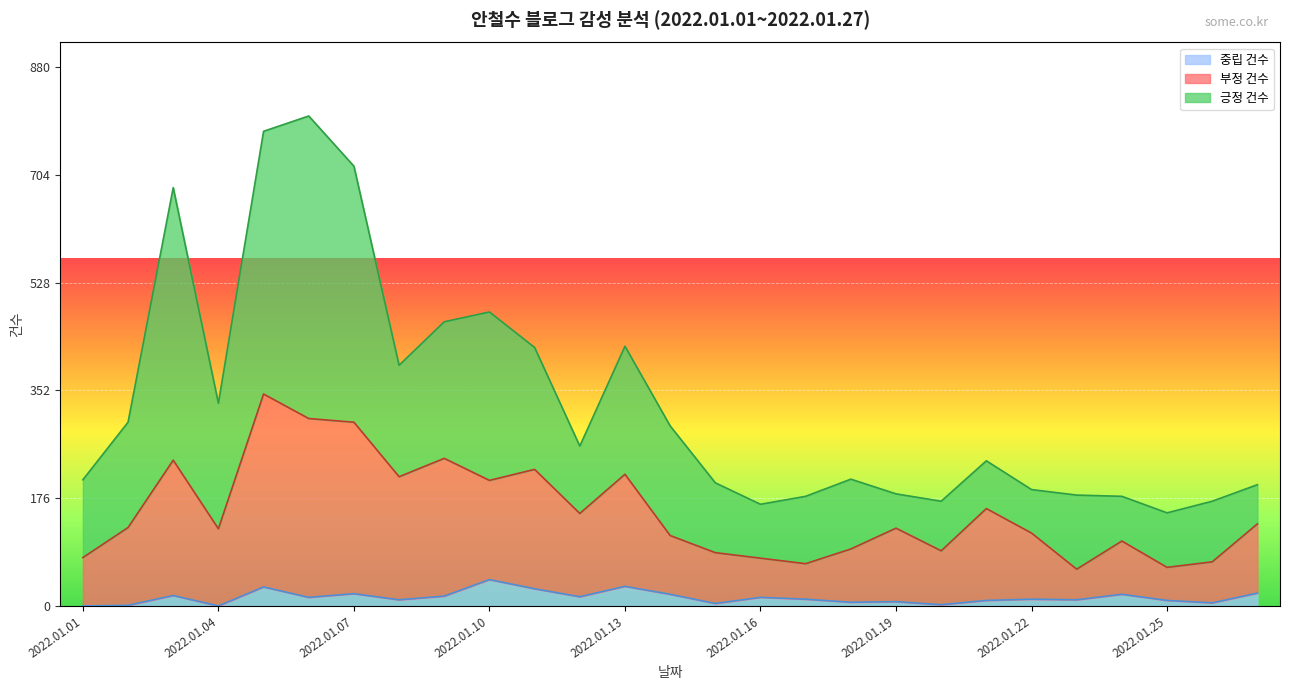

How many positive values does the 중립 건수 series have?

25